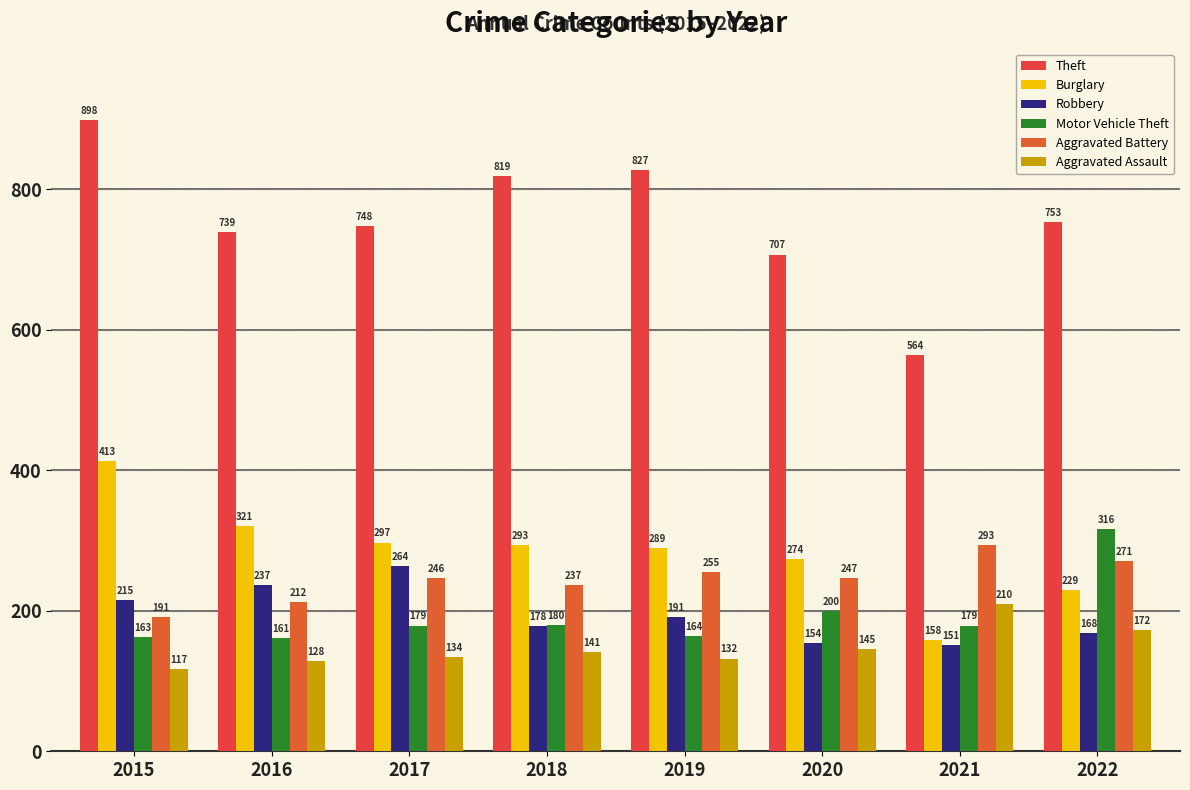

Reading left to right, what are all the values shown in this chart?

Theft: 2015=898	2016=739	2017=748	2018=819	2019=827	2020=707	2021=564	2022=753
Burglary: 2015=413	2016=321	2017=297	2018=293	2019=289	2020=274	2021=158	2022=229
Robbery: 2015=215	2016=237	2017=264	2018=178	2019=191	2020=154	2021=151	2022=168
Motor Vehicle Theft: 2015=163	2016=161	2017=179	2018=180	2019=164	2020=200	2021=179	2022=316
Aggravated Battery: 2015=191	2016=212	2017=246	2018=237	2019=255	2020=247	2021=293	2022=271
Aggravated Assault: 2015=117	2016=128	2017=134	2018=141	2019=132	2020=145	2021=210	2022=172